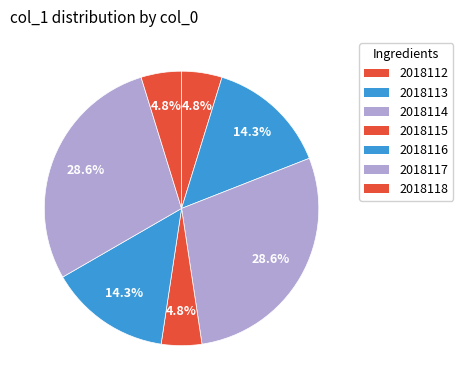

What is the total percentage of 2018116 and 2018115?

19.0%